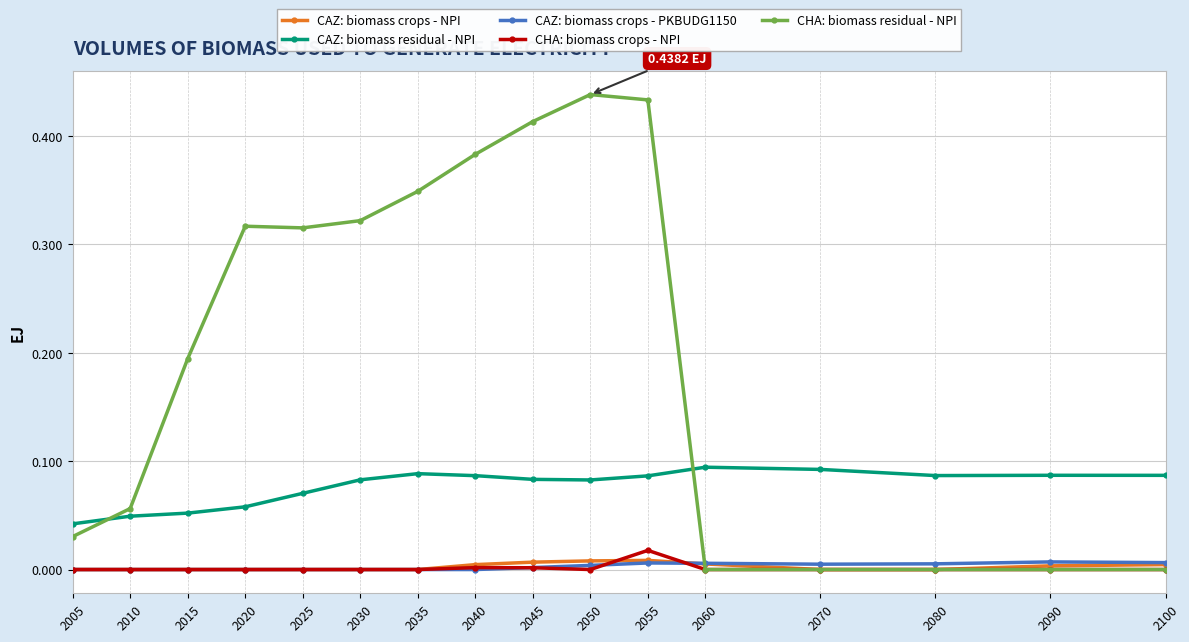

Which series has the largest range (max minus min)?

CHA: biomass residual - NPI